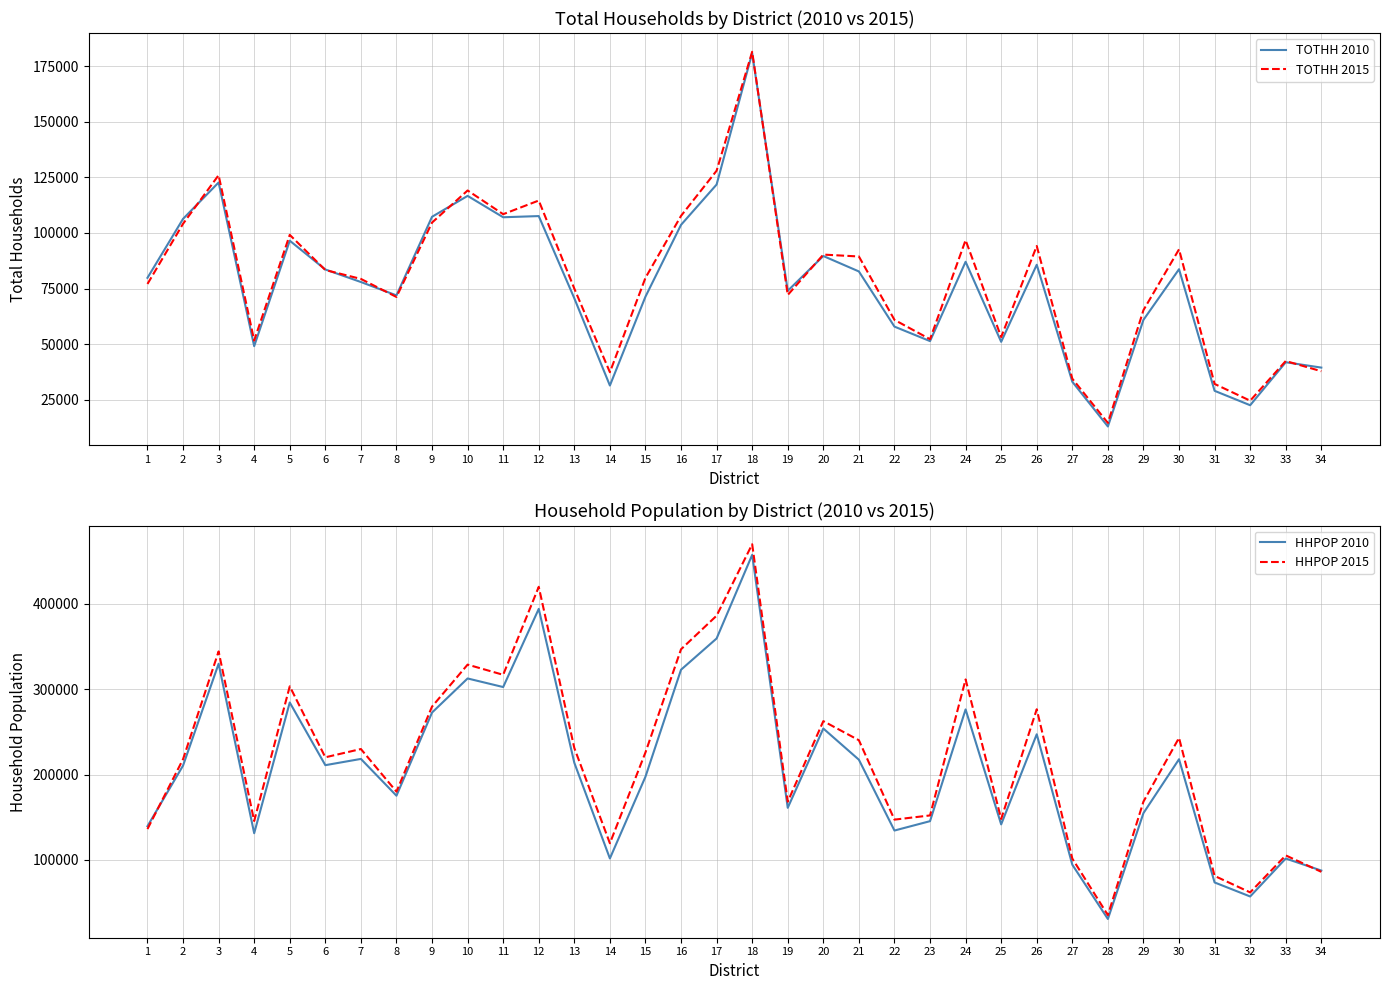

Reading left to right, extract all data points from this chart.

TOTHH 2010: 1=79818	2=106321	3=122685	4=49104	5=96515	6=83567	7=77936	8=71929	9=107259	10=116656	11=107048	12=107579	13=70615	14=31407	15=71358	16=103634	17=121755	18=180845	19=73989	20=89624	21=82688	22=57888	23=51374	24=87034	25=51042	26=85691	27=33102	28=12995	29=60929	30=83697	31=29027	32=22548	33=41874	34=39467
TOTHH 2015: 1=77063	2=104116	3=125956	4=51639	5=99139	6=83332	7=79329	8=71216	9=104658	10=119088	11=108427	12=114561	13=74974	14=37384	15=79828	16=107675	17=127965	18=181443	19=72113	20=90265	21=89414	22=60928	23=52226	24=96764	25=53207	26=94124	27=34478	28=14587	29=65297	30=92638	31=32123	32=24586	33=42423	34=37839
HHPOP 2010: 1=139465	2=210475	3=329797	4=131276	5=284409	6=210973	7=218313	8=175214	9=272629	10=312555	11=302498	12=394077	13=213771	14=101717	15=197468	16=322812	17=359395	18=457333	19=161035	20=253924	21=217383	22=134418	23=145403	24=276289	25=141623	26=247170	27=94402	28=30807	29=154839	30=217948	31=73598	32=57170	33=101634	34=87532
HHPOP 2015: 1=136159	2=217984	3=344238	4=145575	5=303330	6=220204	7=229894	8=179965	9=279613	10=328778	11=316842	12=419928	13=231097	14=119501	15=225900	16=346768	17=386084	18=469766	19=168195	20=262584	21=240199	22=147190	23=152109	24=311421	25=147992	26=276480	27=101576	28=35344	29=168306	30=242963	31=81246	32=61970	33=105292	34=86046